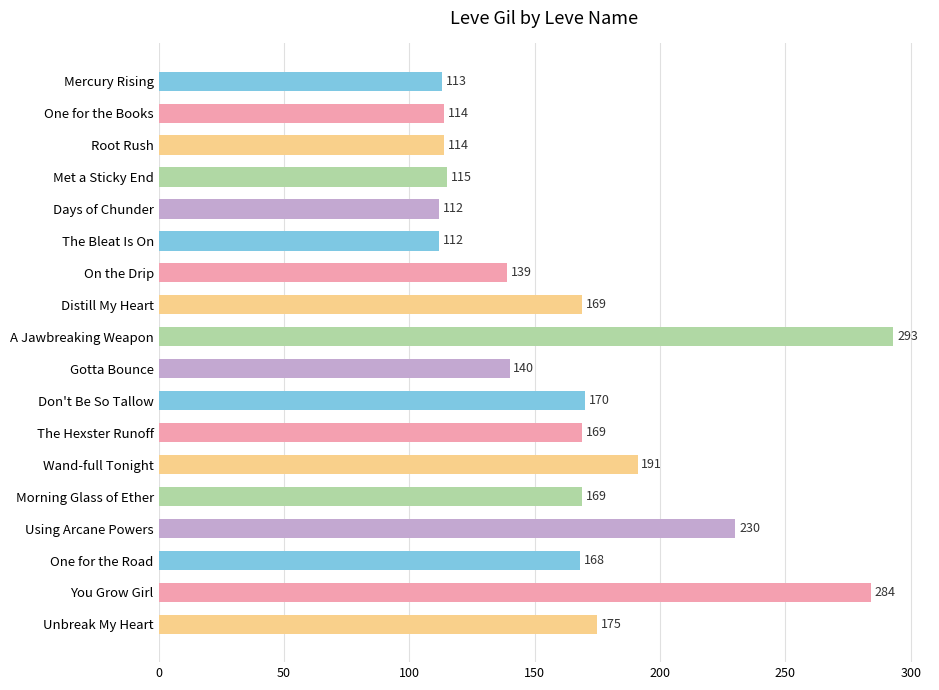

At which label is the value closest to 202?

Wand-full Tonight